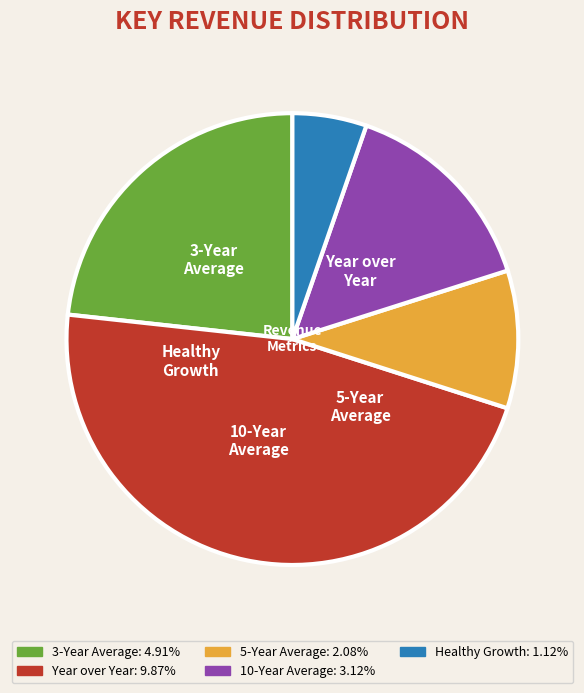

What is the largest slice in the pie chart?

Year over Year 2011